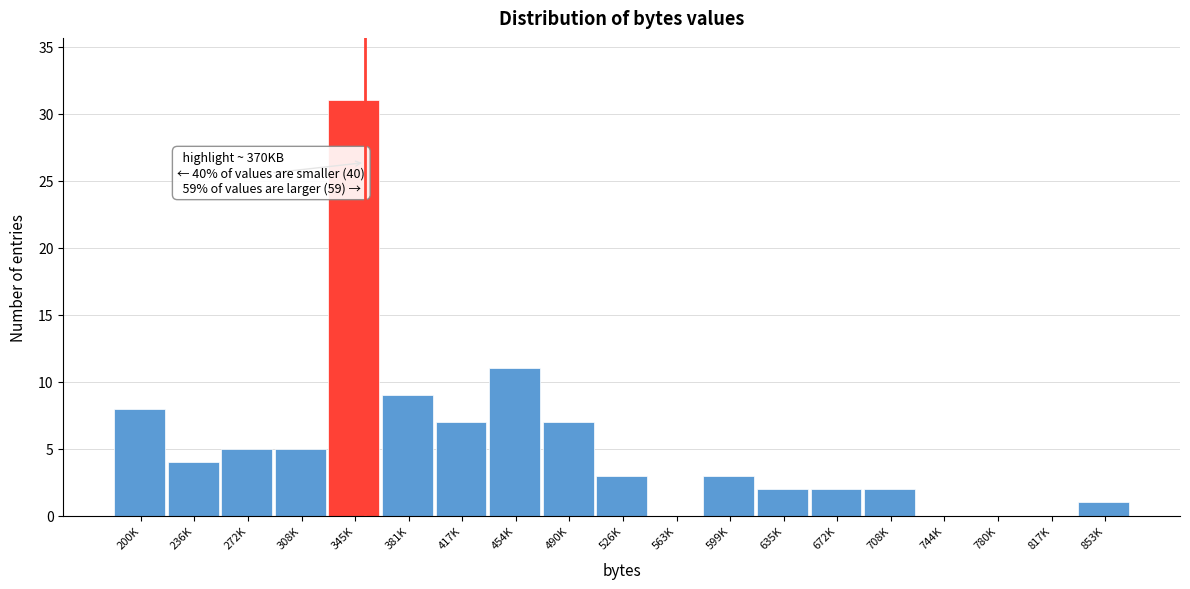

Reading right to left, what are all the values shown in this chart?

853K=1	817K=0	780K=0	744K=0	708K=2	672K=2	635K=2	599K=3	563K=0	526K=3	490K=7	454K=11	417K=7	381K=9	345K=31	308K=5	272K=5	236K=4	200K=8